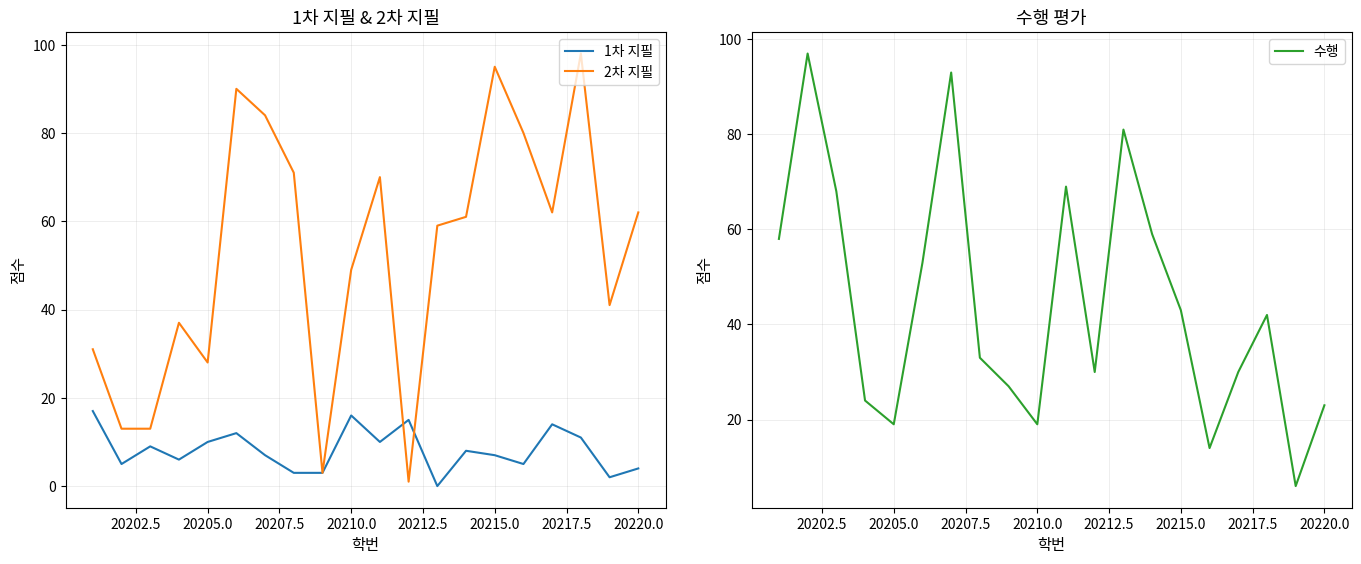

At 20215.0, list the series in order from largest to smallest.

2차 지필, 수행, 1차 지필